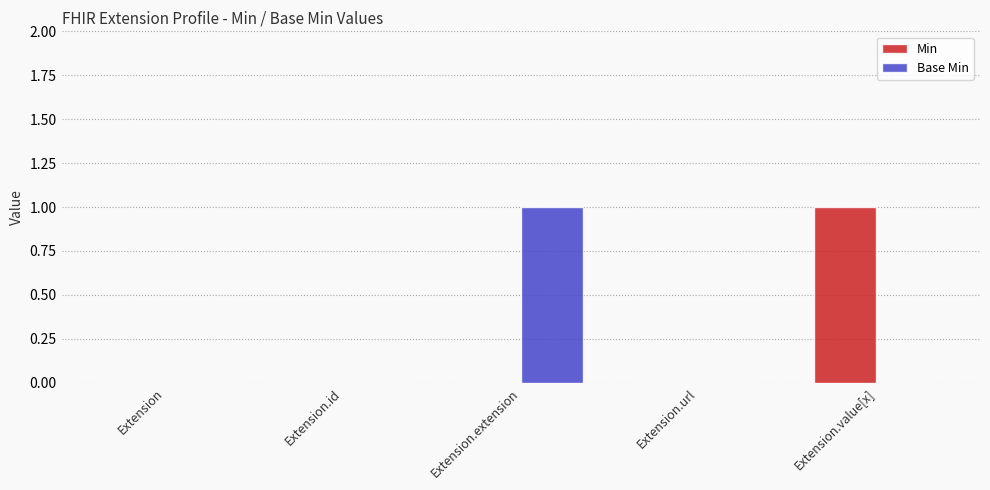

At which label does Min reach its peak?

Extension.value[x]